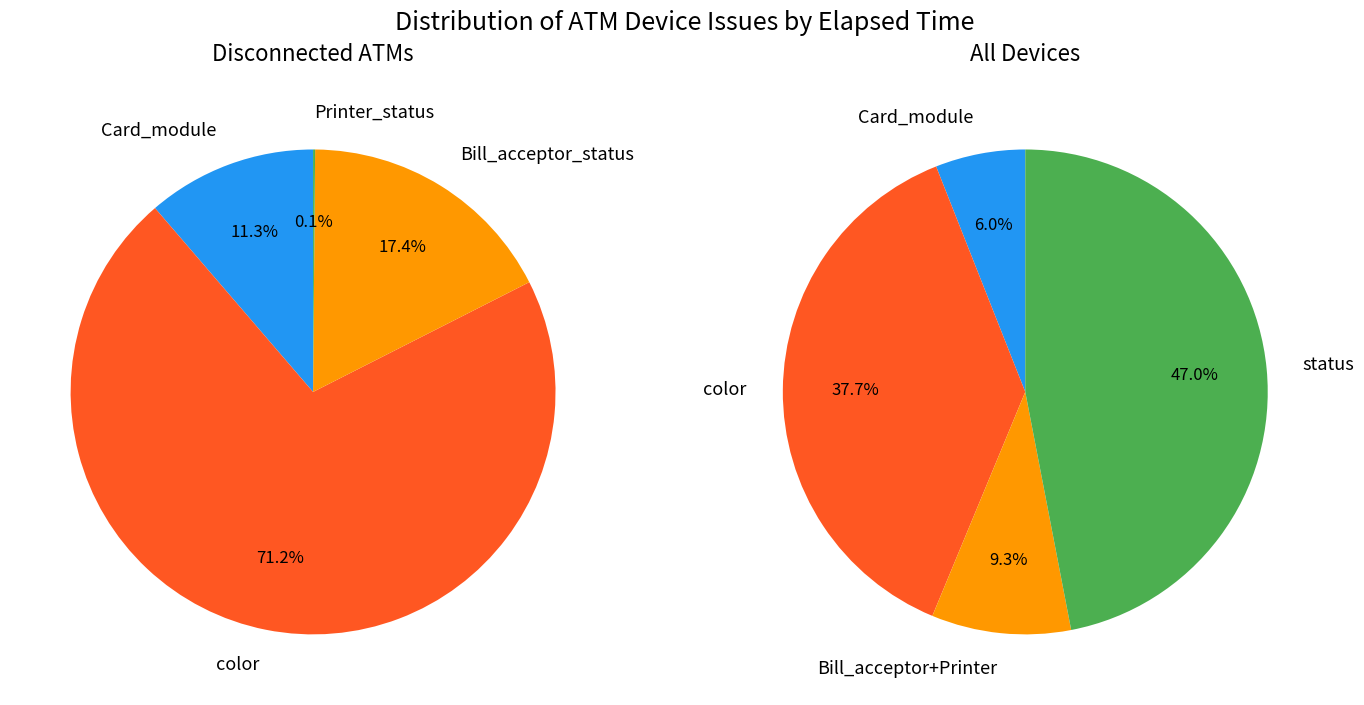

Rank the categories by value from lowest to highest.

Printer_status, Card_module, Bill_acceptor_status, color, status